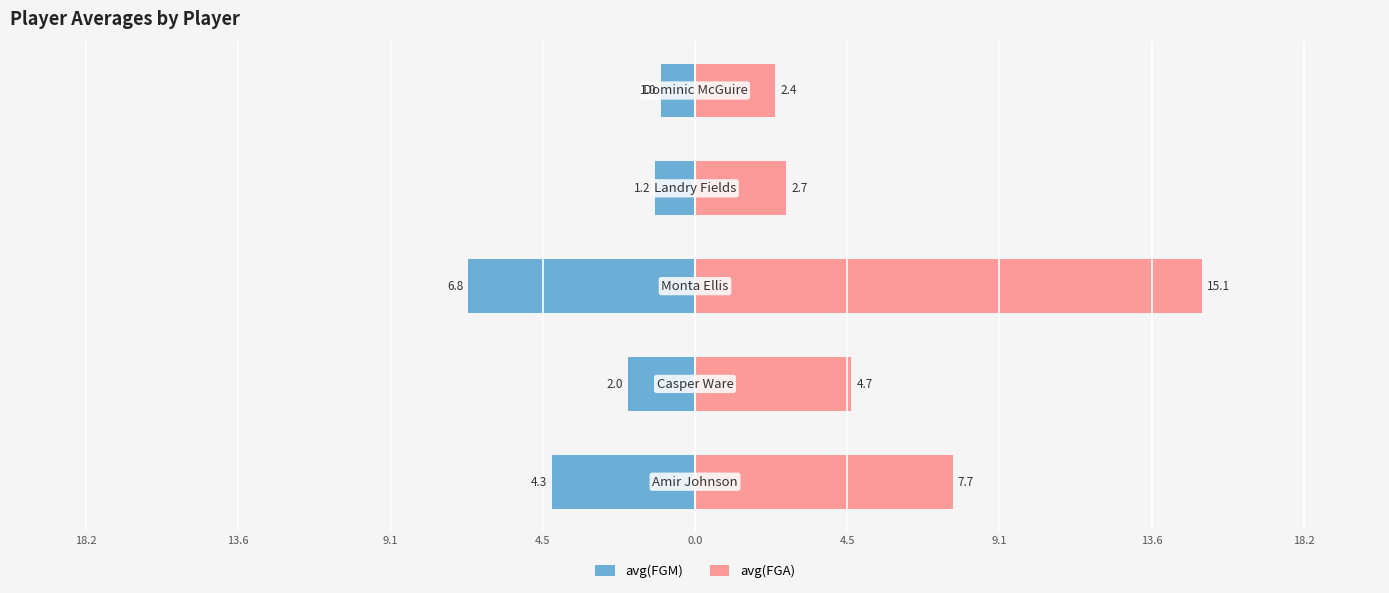

Are the bars horizontal?

Yes